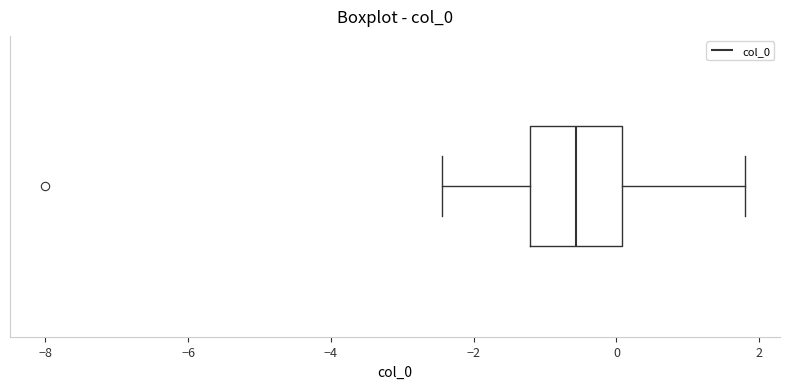

Transcribe this box plot: give where the median line is, the range the box spans, and where the two whiskers end, as read against the x-axis. The values are not printed on the chart, so give them approximately, as read against the axis.

median -0.6, box -1.2 to 0.0, whiskers -2.4 to 1.8